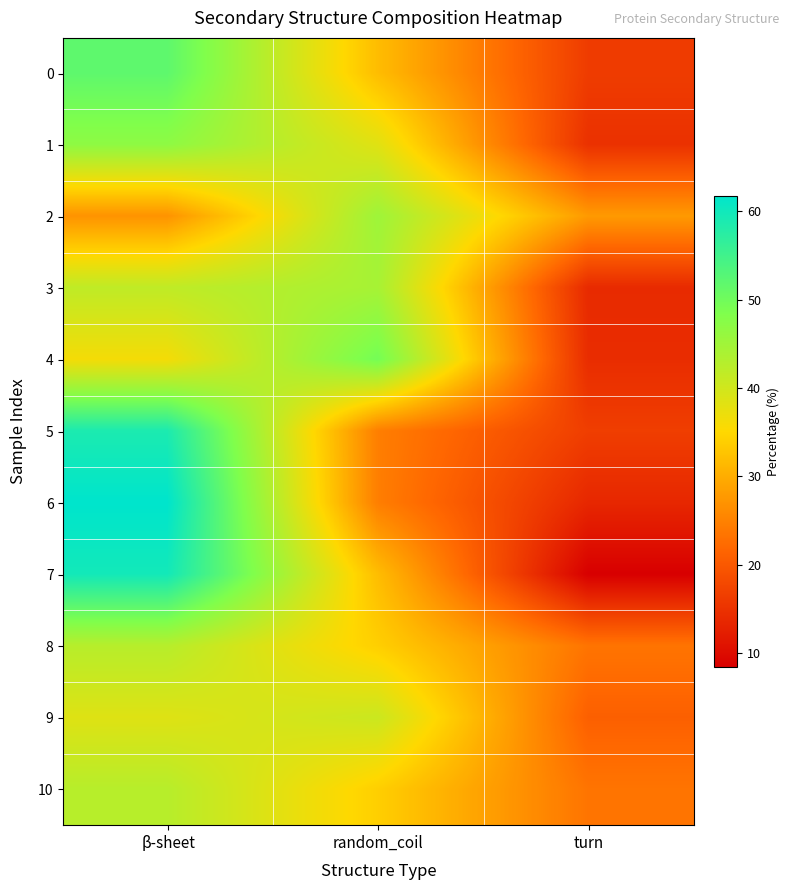

Between β-sheet and turn, which series saw the biggest shift?

7